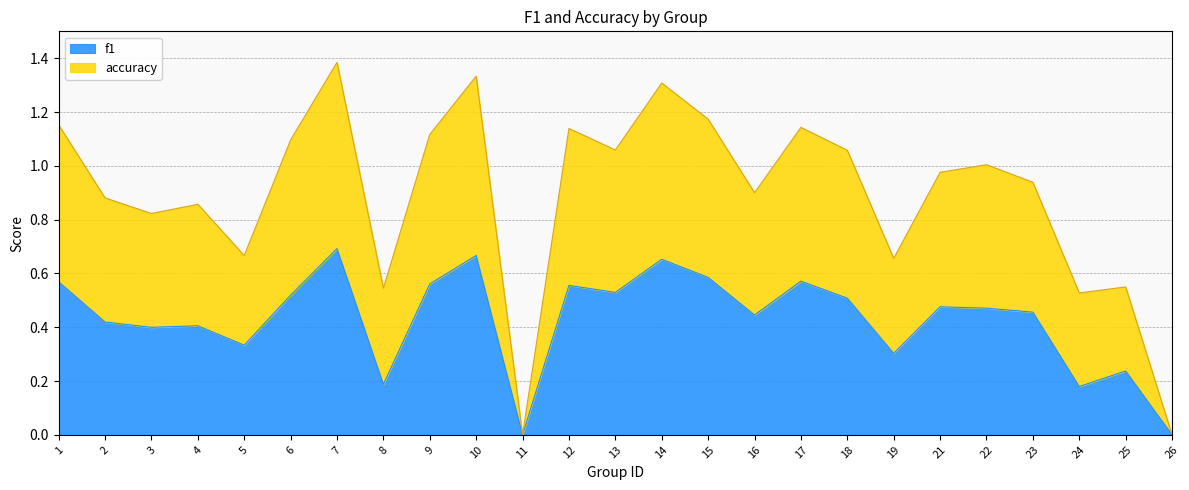

How many values in f1 are above zero?

23